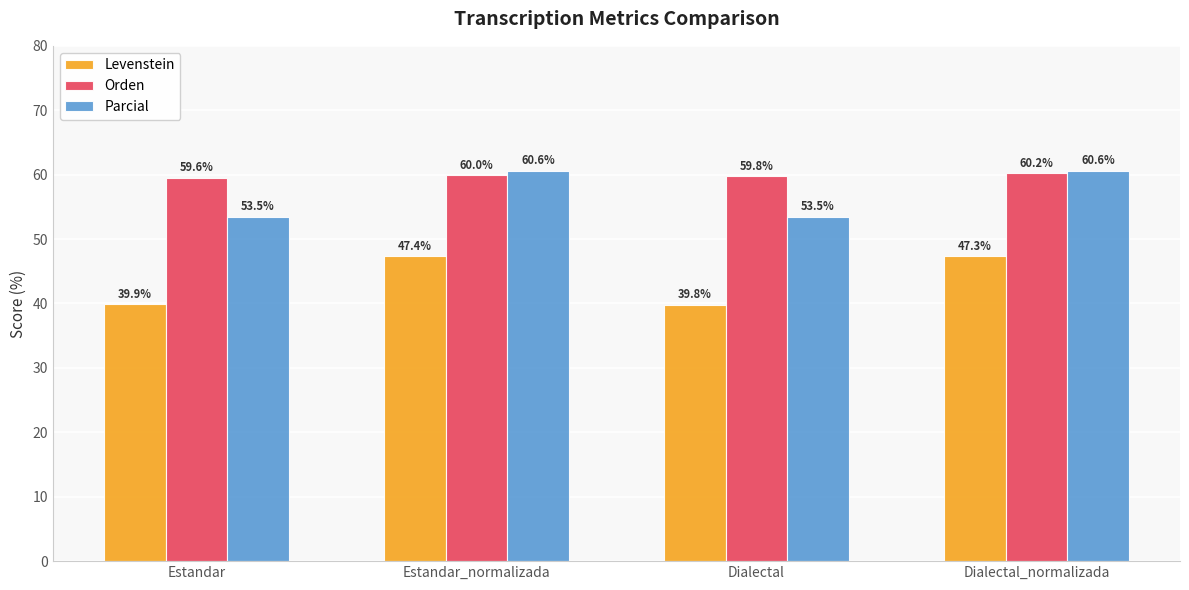

What is the difference between the highest and lowest values at Dialectal?

20.0